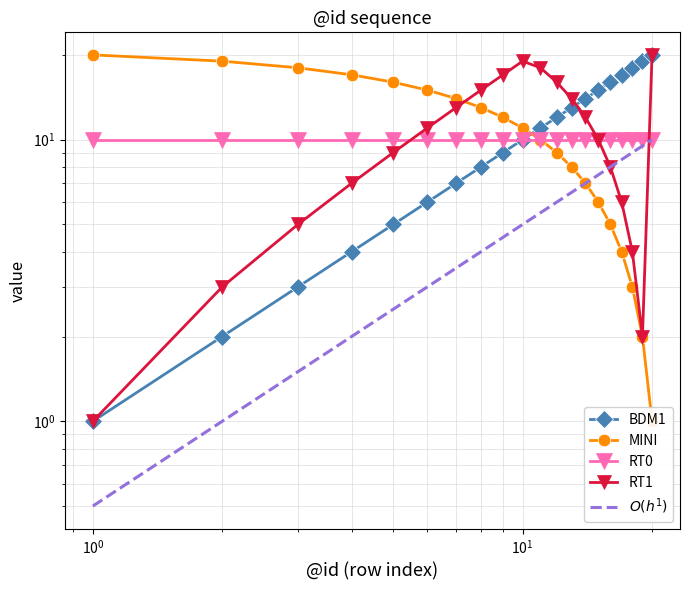

What is the value of the RT1 point at the 4th from the left?

7